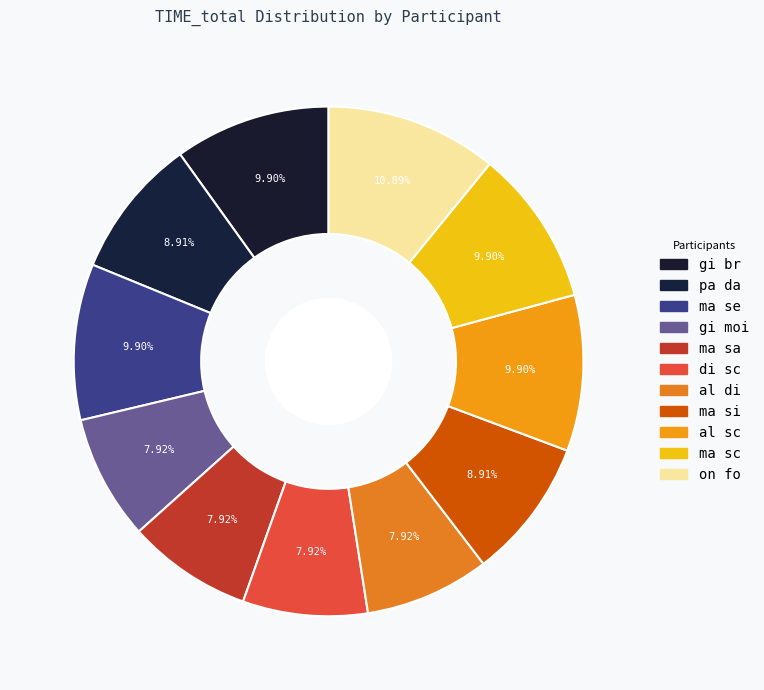

The gi moi slice represents 1% of the pie. True or false?

False